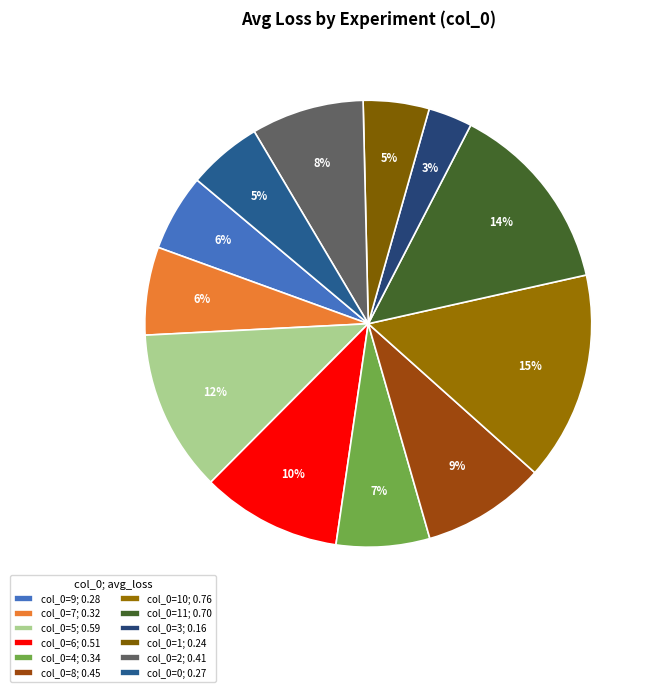

How many slices are in this pie chart?

12